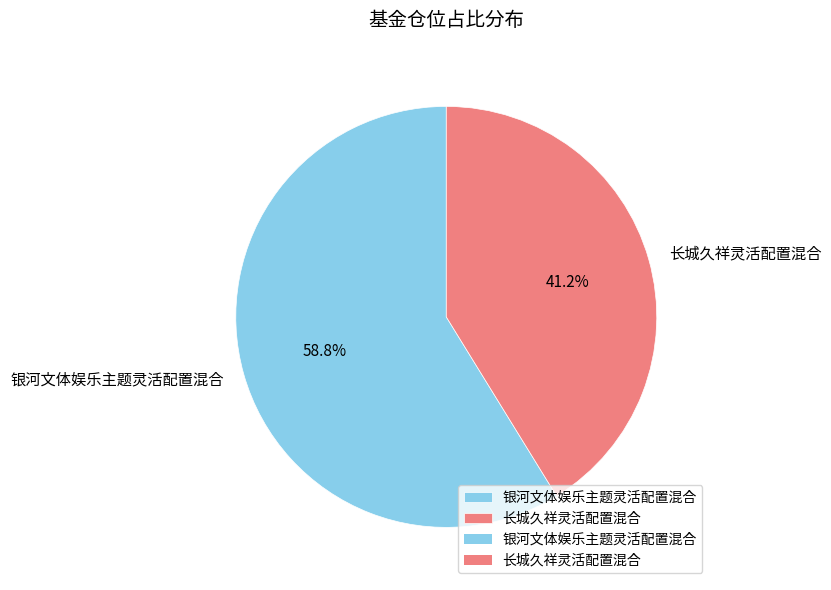

Count the number of slices in the pie.

2